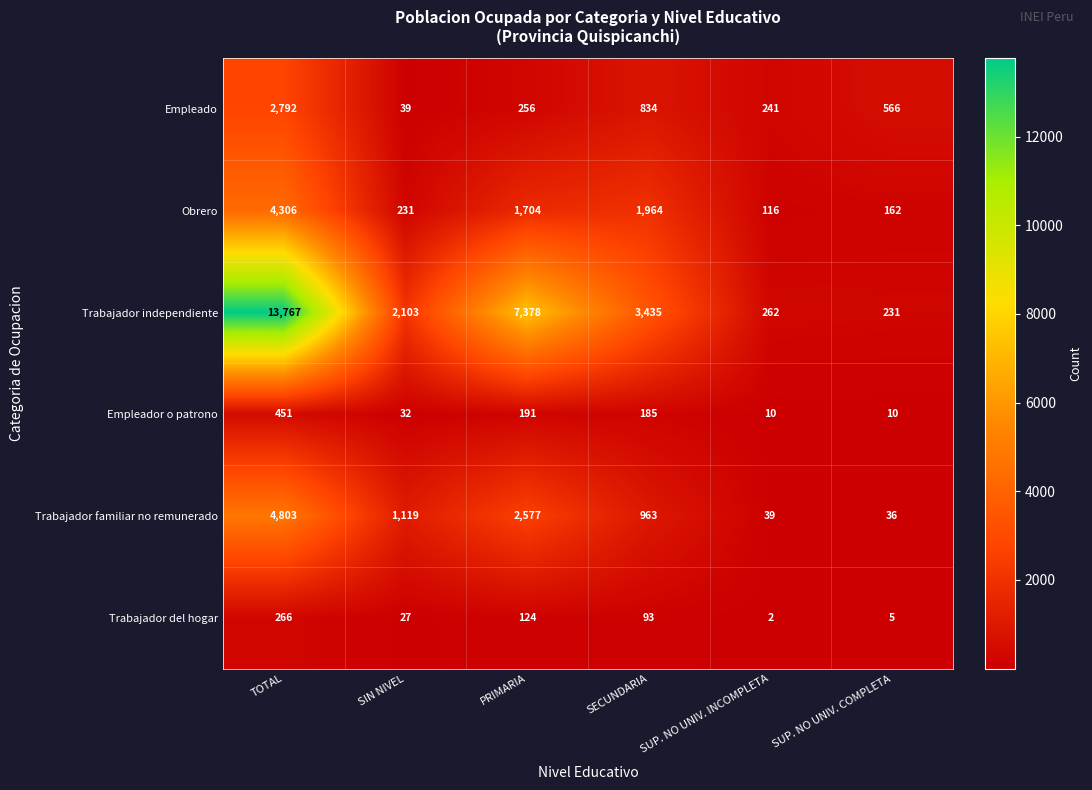

How many distinct data groups are displayed?

6